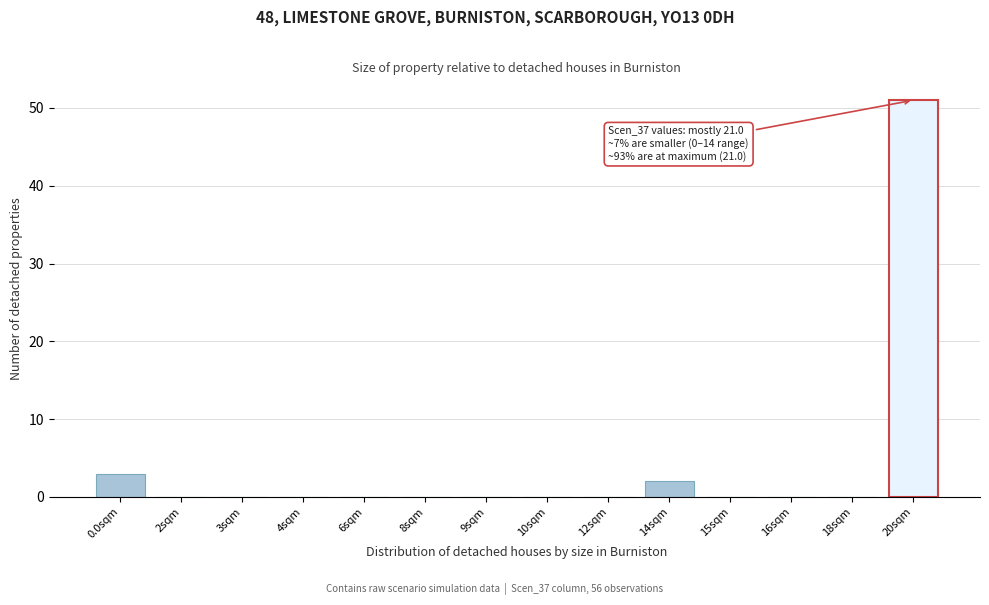

Reading left to right, transcribe all the data shown in this chart.

0.0sqm=3	2sqm=0	3sqm=0	4sqm=0	6sqm=0	8sqm=0	9sqm=0	10sqm=0	12sqm=0	14sqm=2	15sqm=0	16sqm=0	18sqm=0	20sqm=51